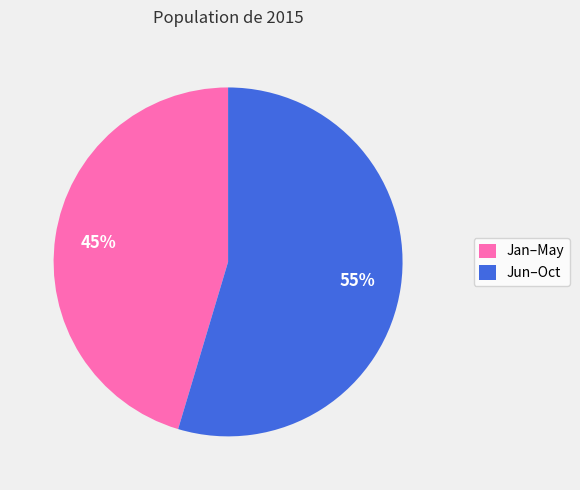

Is the sum of Jan–May and Jun–Oct greater than half?

Yes